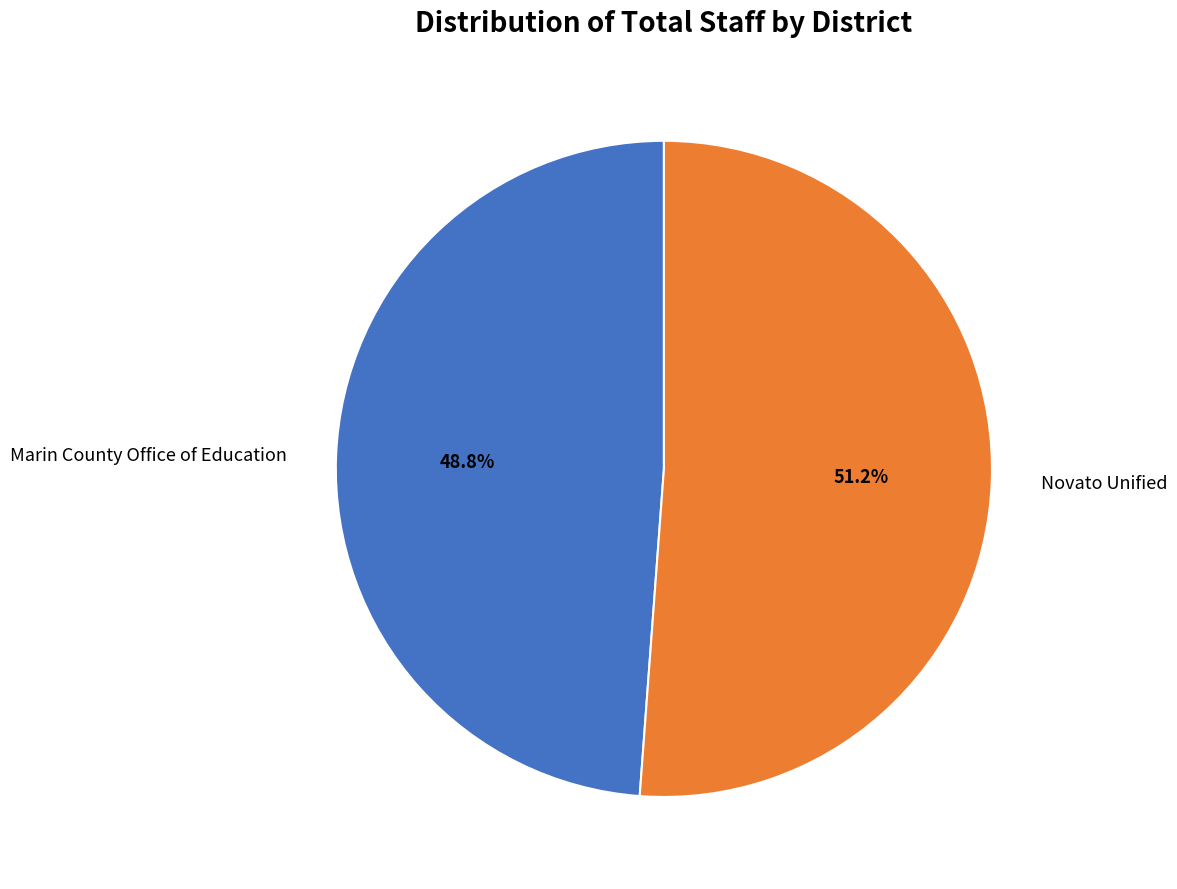

What is the ratio of the value at Marin County Office of Education to the value at Novato Unified?

1.0